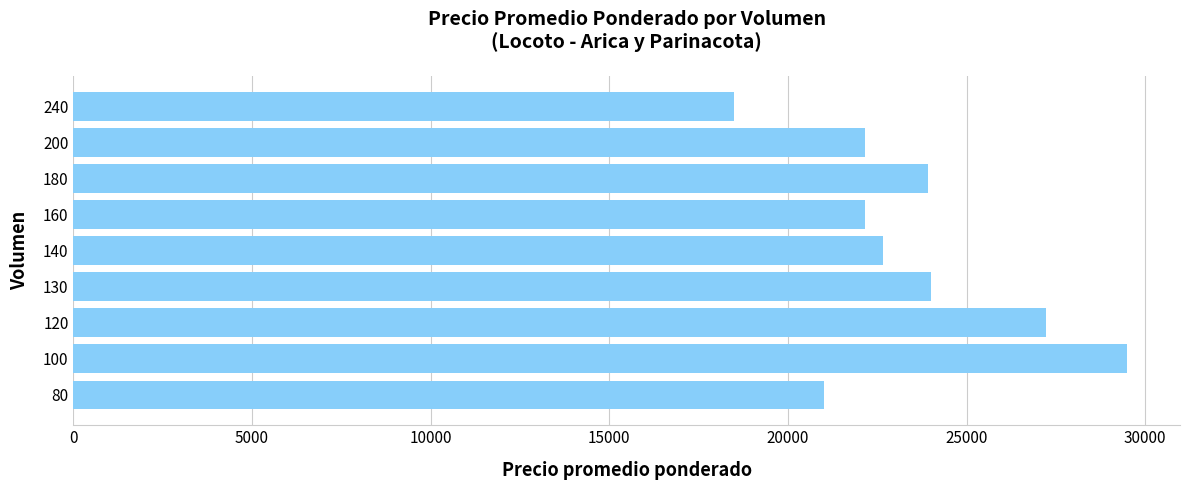

What is the sum of the values at 240 and 180?

42416